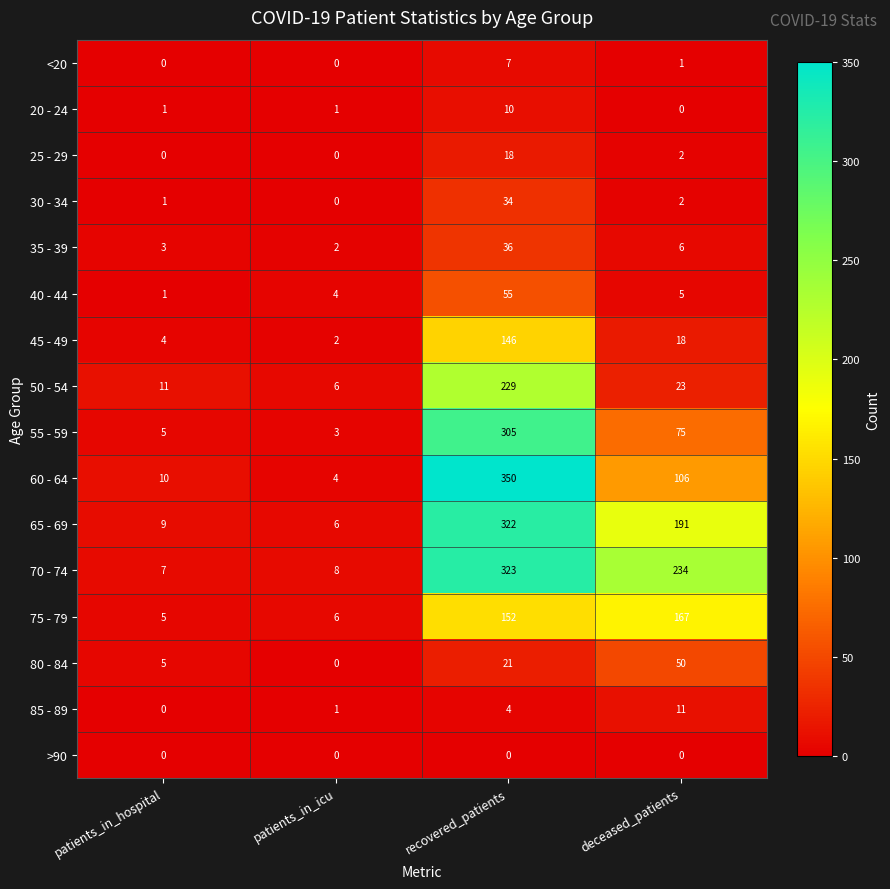

The value of 25 - 29 at recovered_patients is 18. True or false?

True